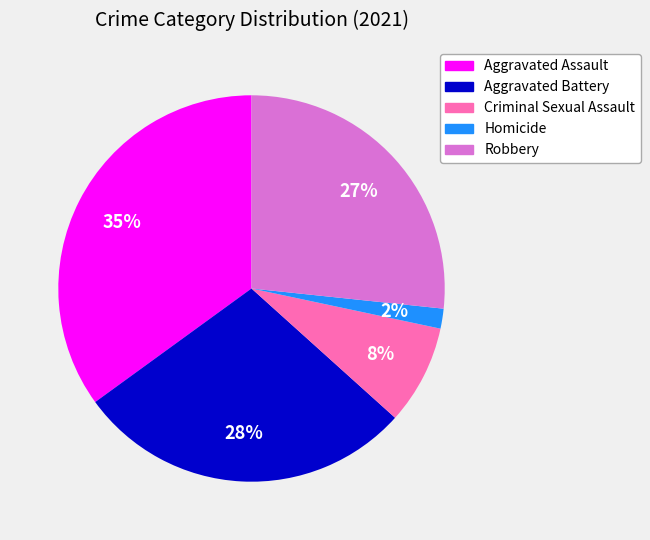

To the nearest percent, what is the difference between the Robbery and Homicide slice percentages?

25%